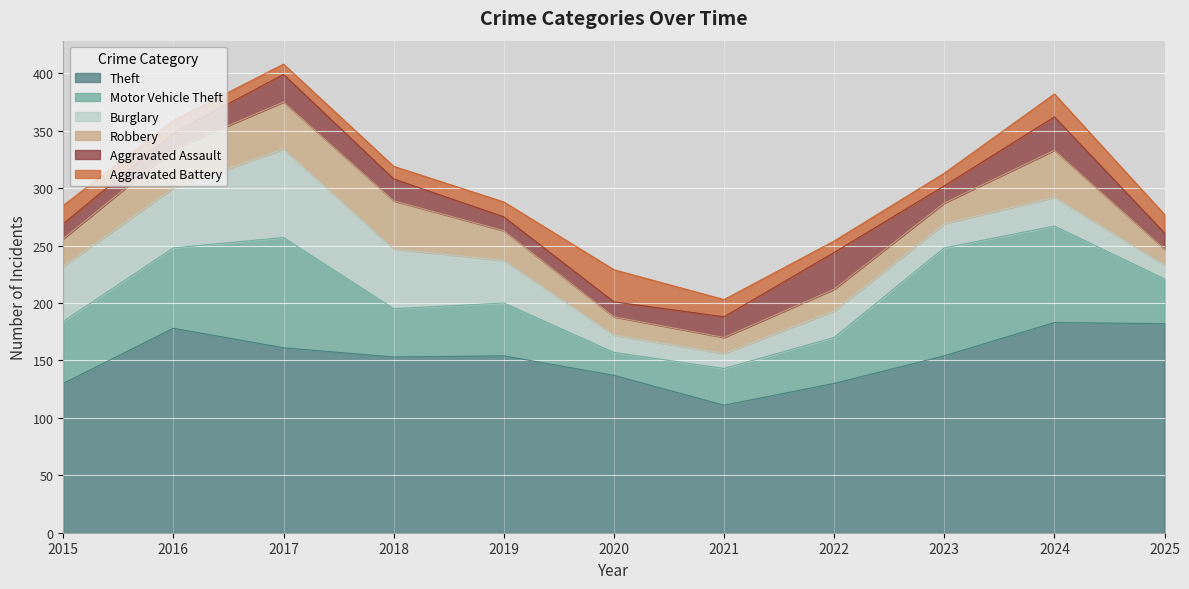

Which has a higher value, 2023 or 2017?

2017